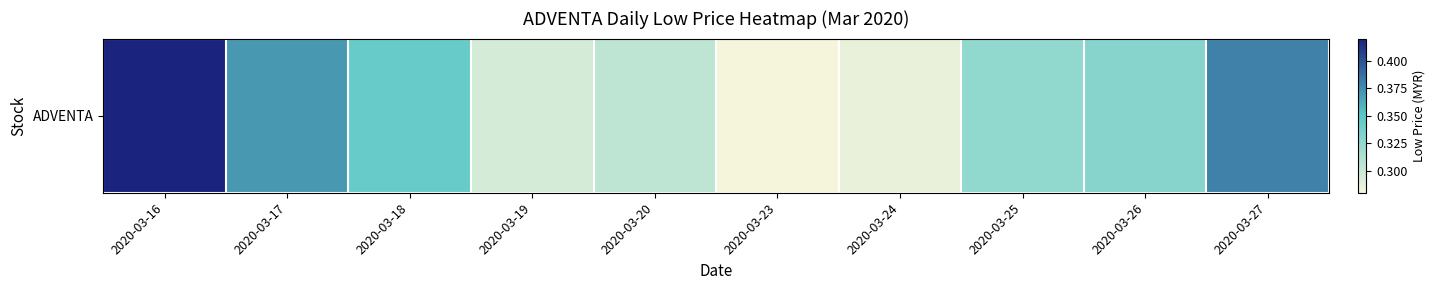

Which label corresponds to the largest value in the chart?

2020-03-16